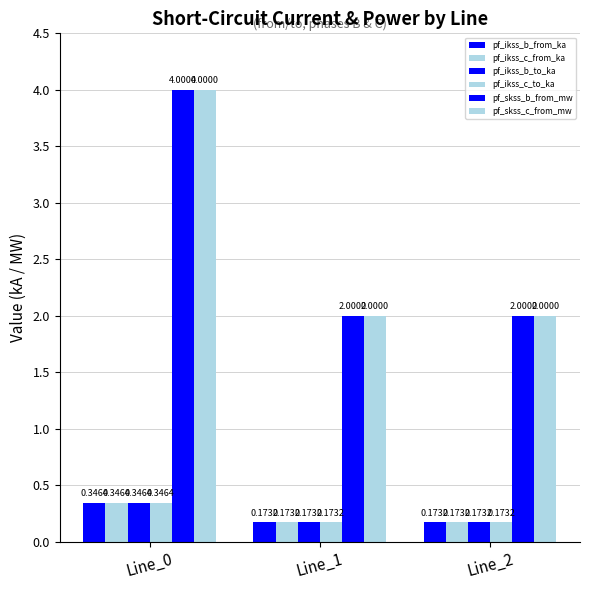

How many series are shown in this chart?

6